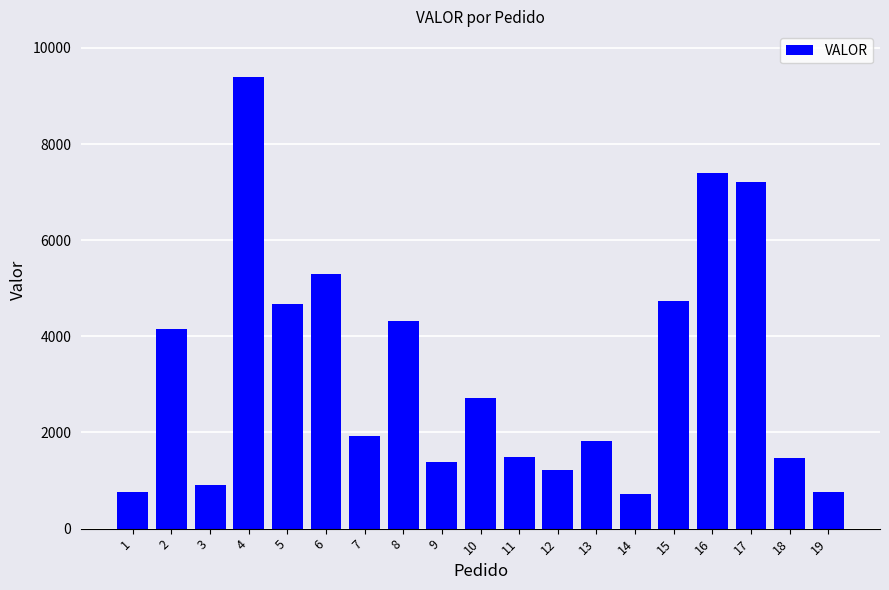

Read the value at 13.

1826.5